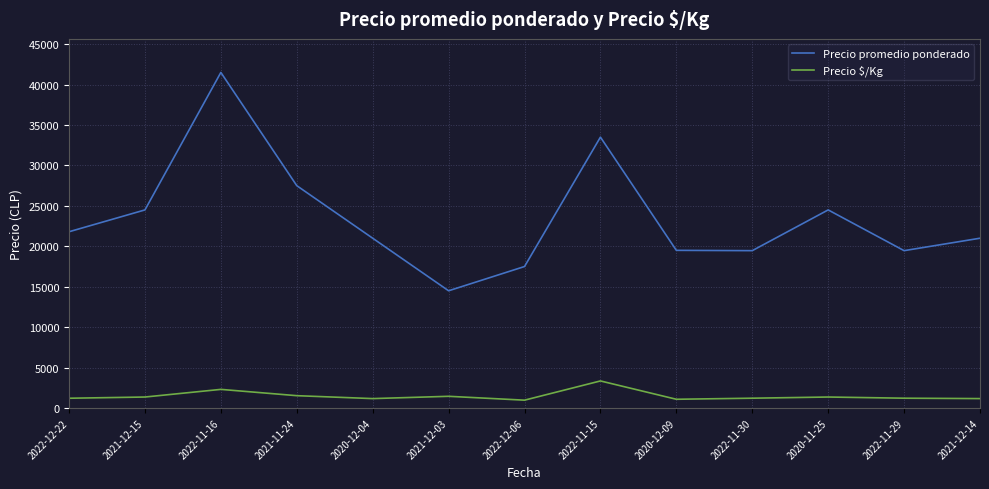

What is the difference between the highest and lowest values at 2022-11-16?

39194